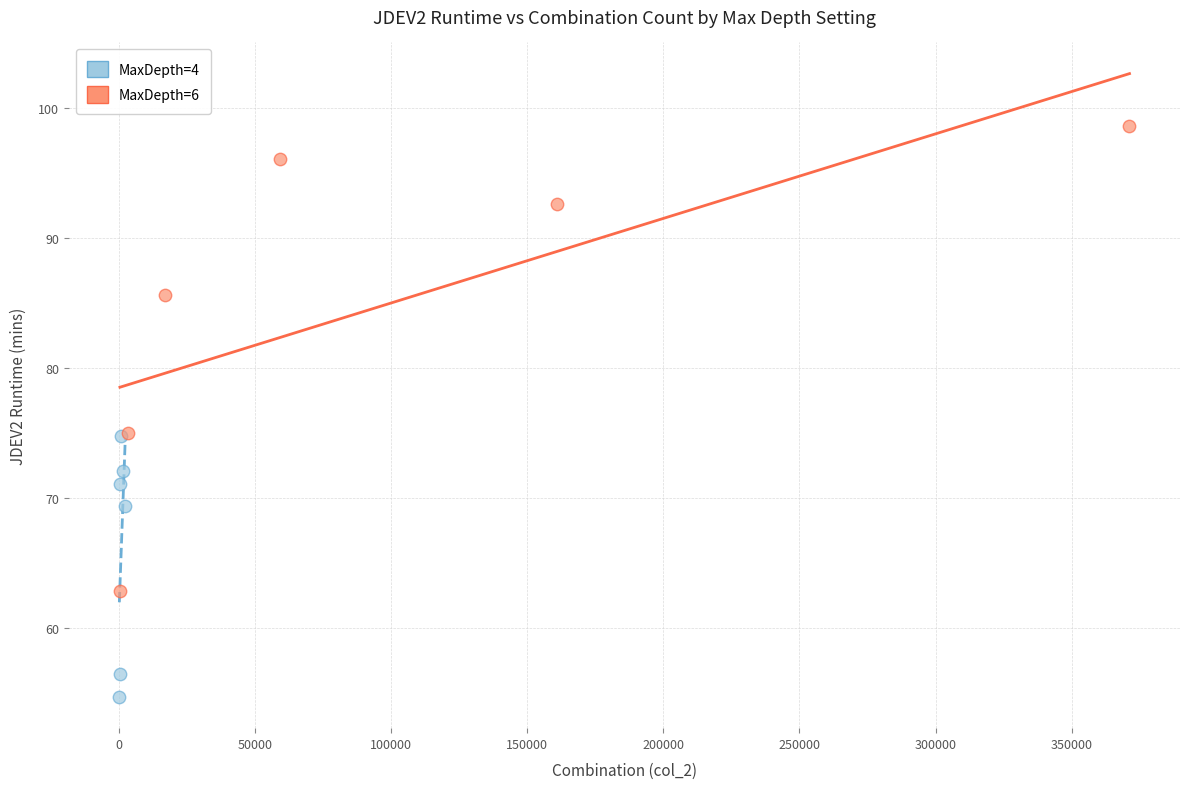

Which series reaches the minimum Y coordinate?

MaxDepth=4